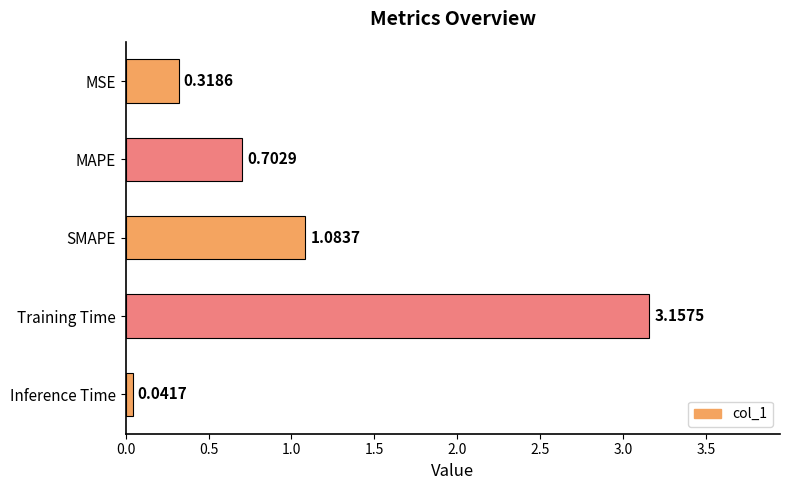

List the labels in order of value, largest first.

Training Time, SMAPE, MAPE, MSE, Inference Time